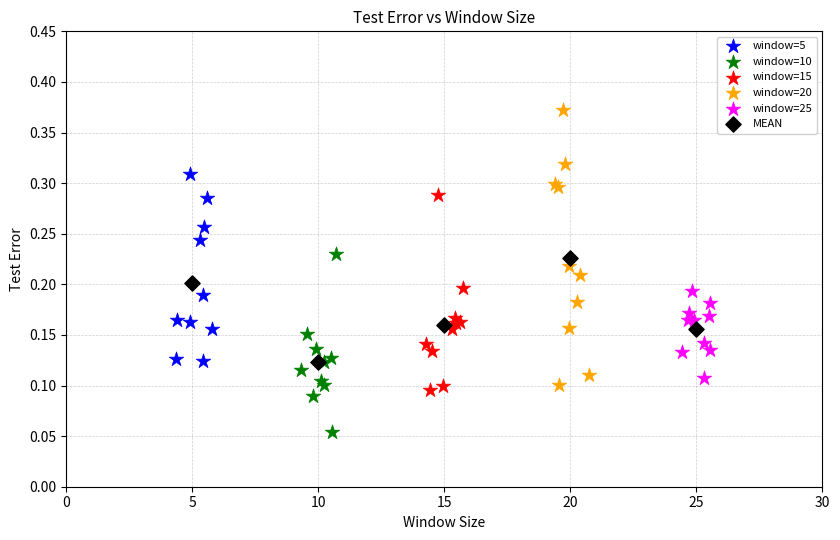

Which series has the largest Y range (max minus min)?

window=20